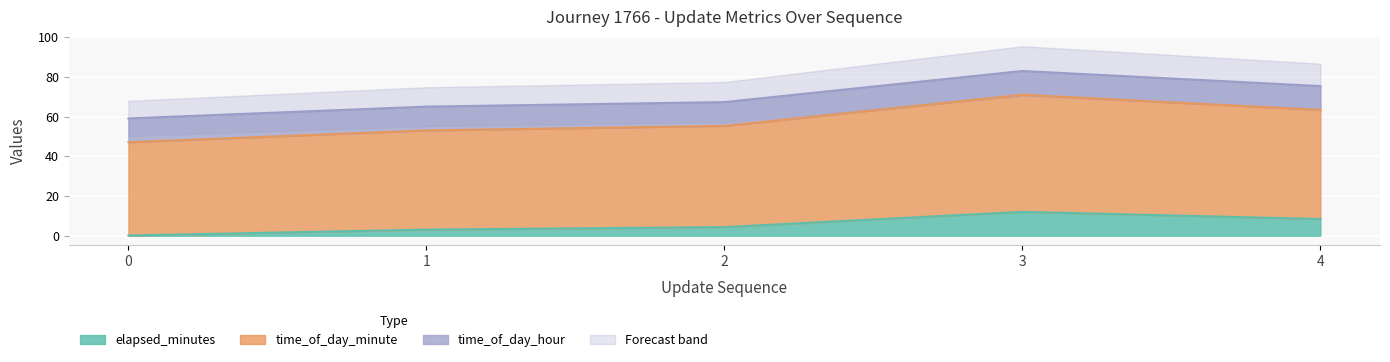

What is the lowest value of the time_of_day_hour series?

12.0